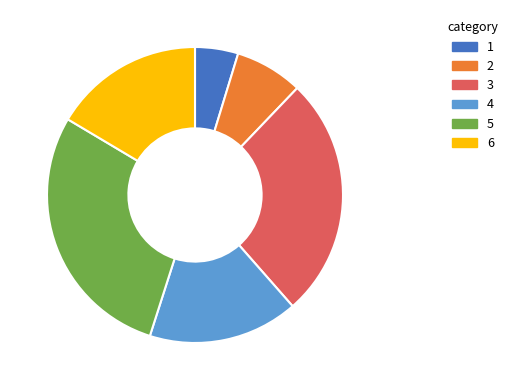

Is there any slice that represents more than half of the pie?

No